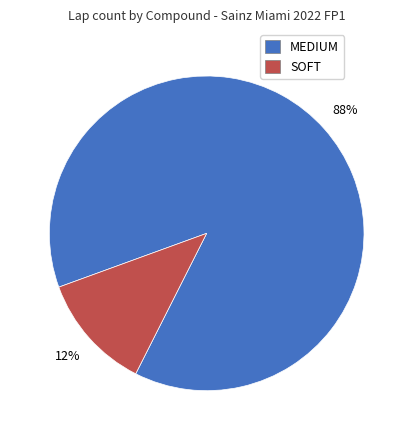

To the nearest percent, what is the difference between the largest and smallest slice percentages?

76%